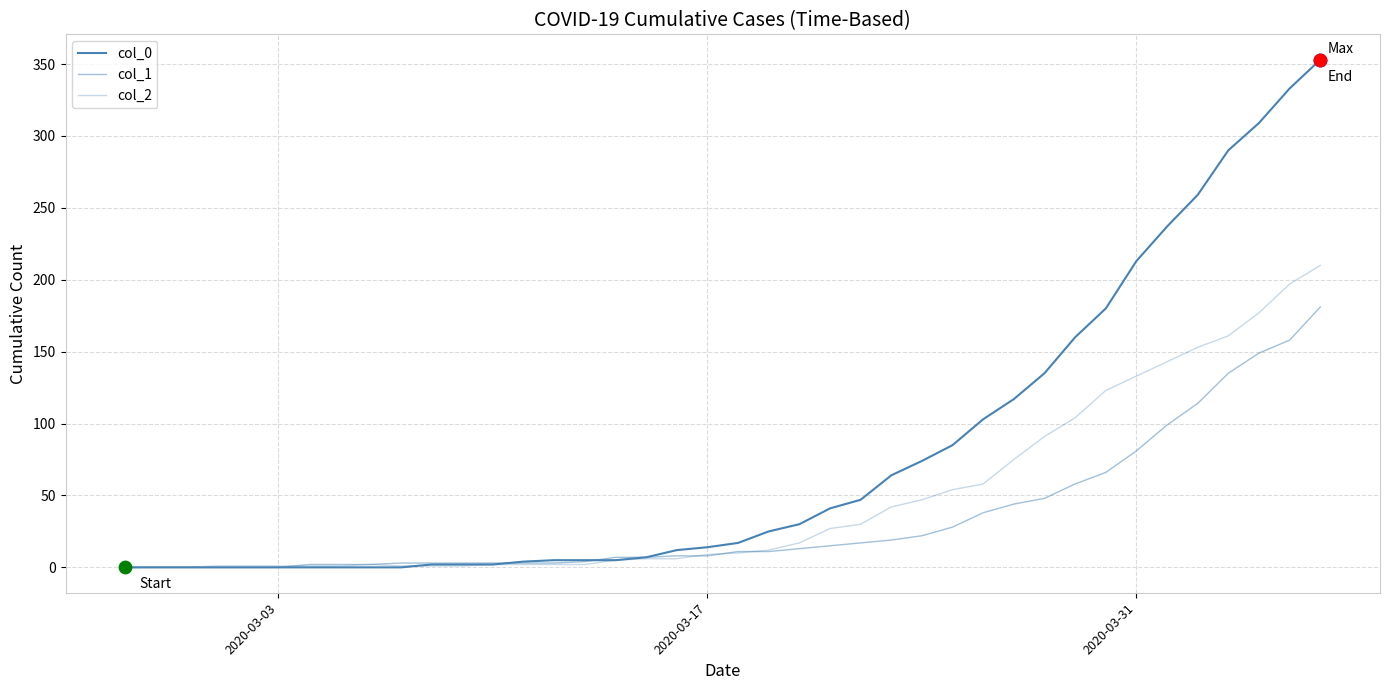

Which series has the largest total across all categories?

col_0